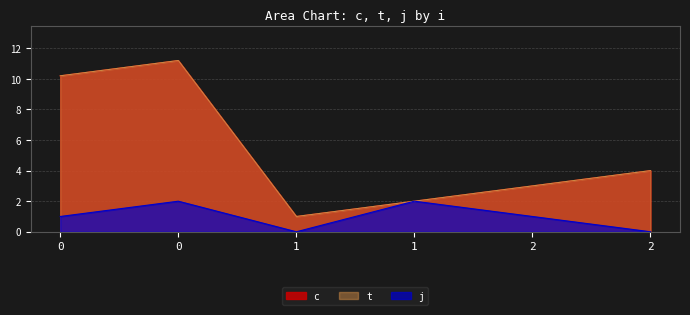

What is the spread (max minus min) of values at 2?

2.0